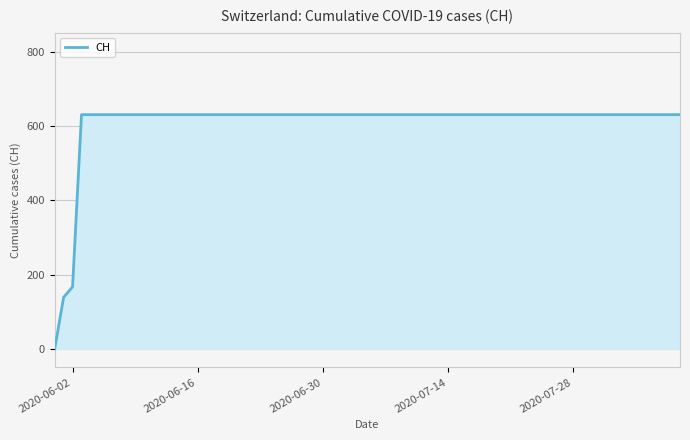

What is the greatest value displayed?

631